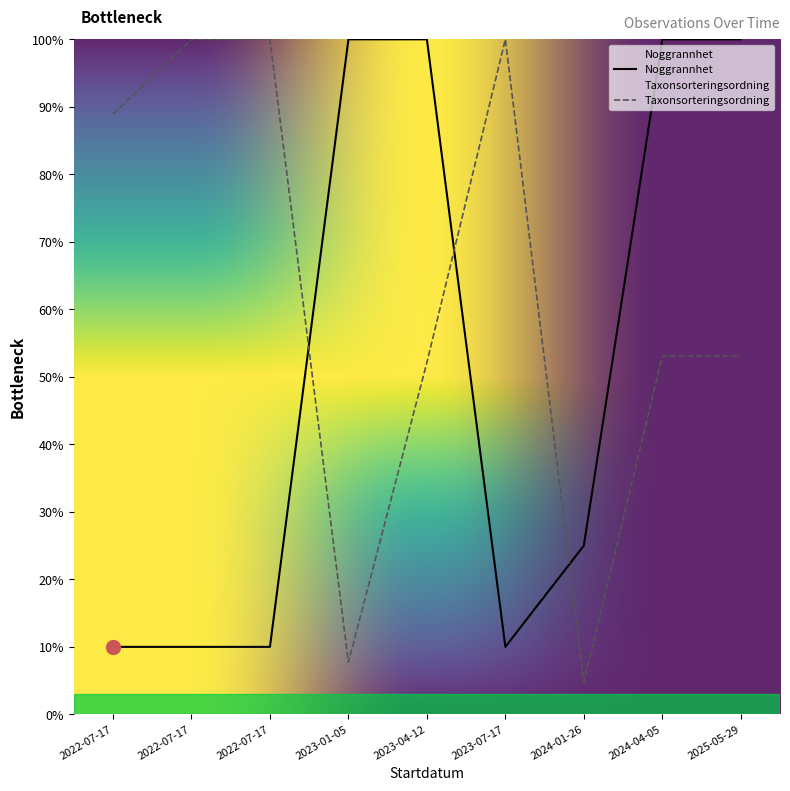

Does the chart display data point markers on the line(s)?

No